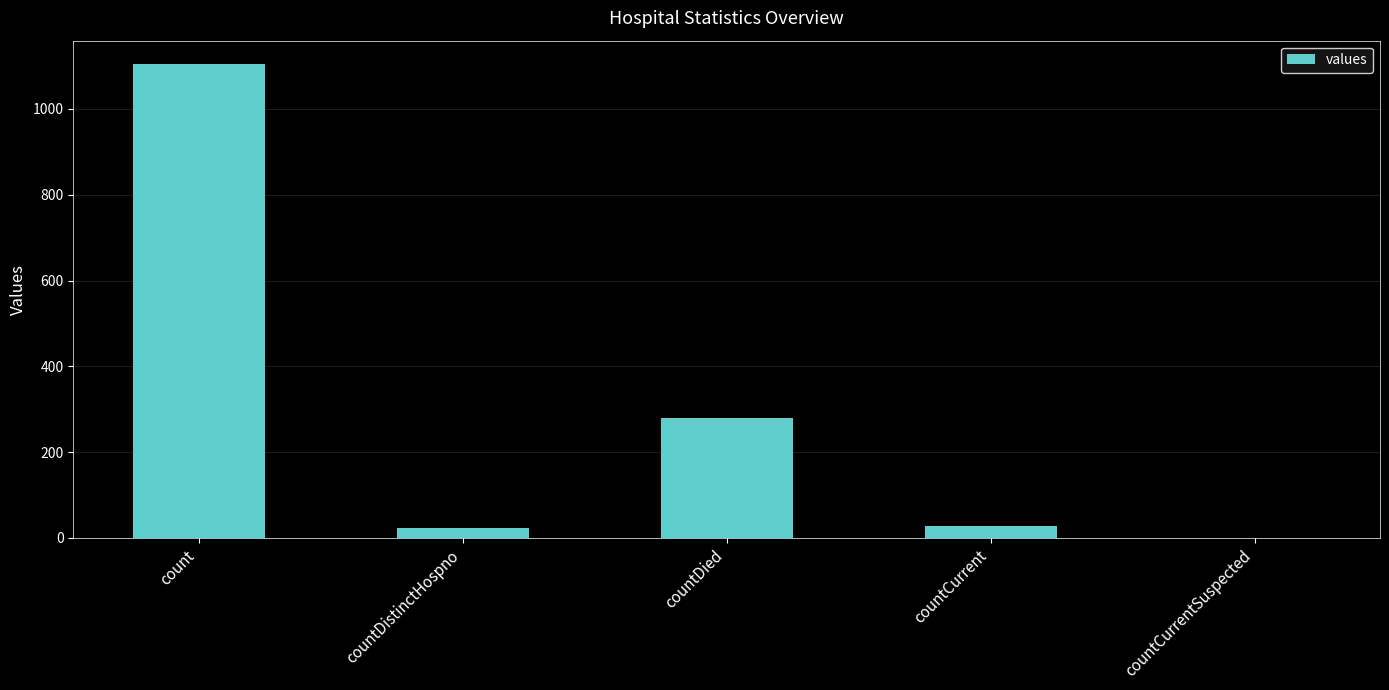

What is the greatest value displayed?

1104